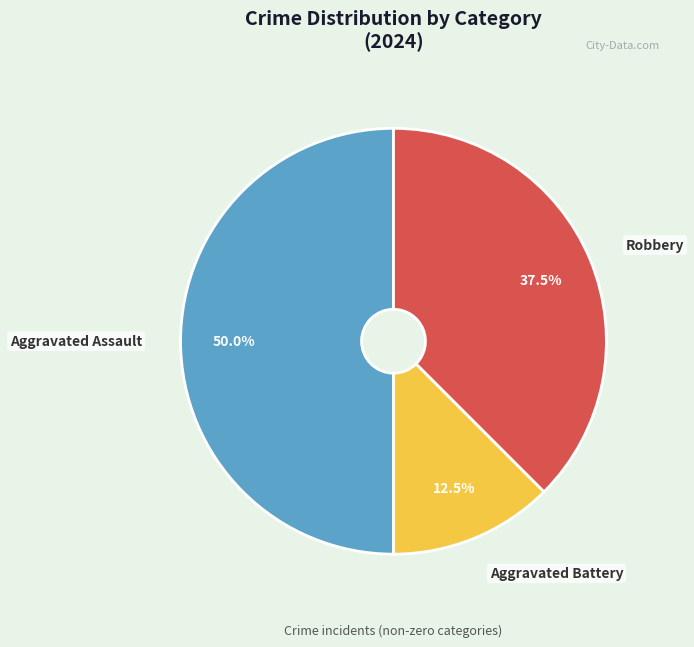

How much of the chart is everything except Aggravated Battery?

87.5%